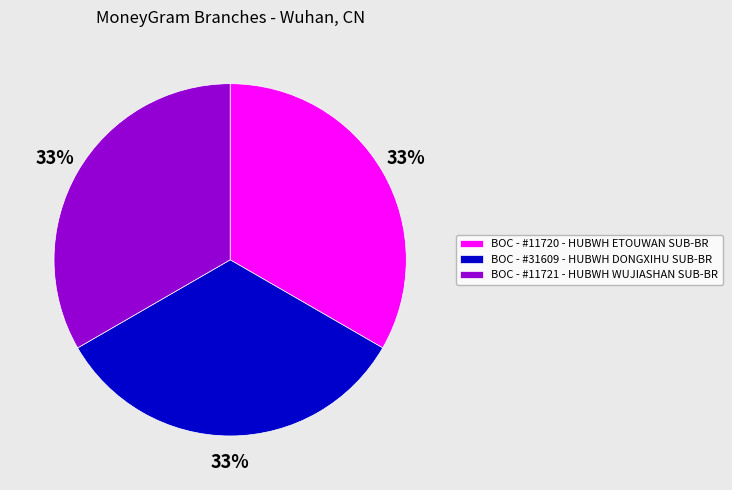

To the nearest percent, what is the average slice percentage?

33%